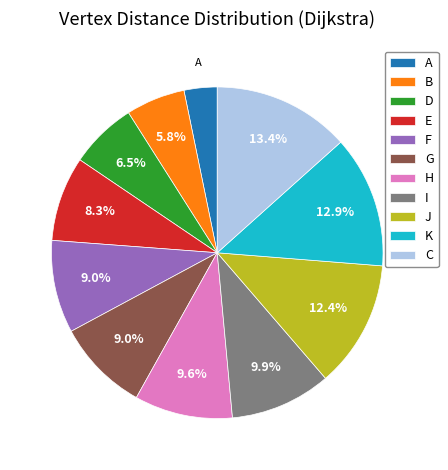

Count the number of slices in the pie.

11